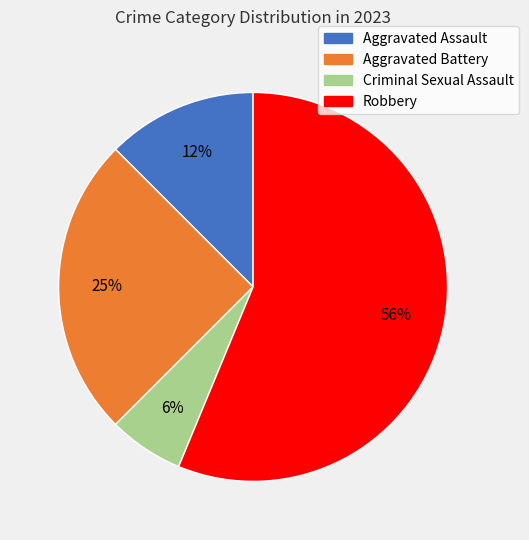

How many segments does this pie chart have?

4